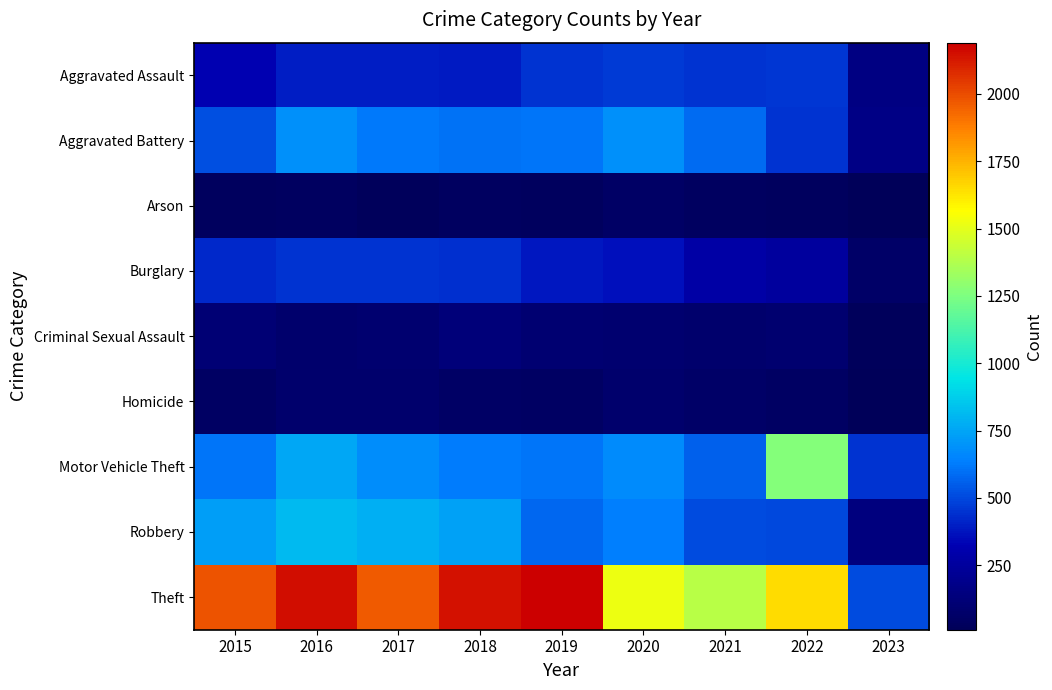

Which series has the largest range (max minus min)?

Theft